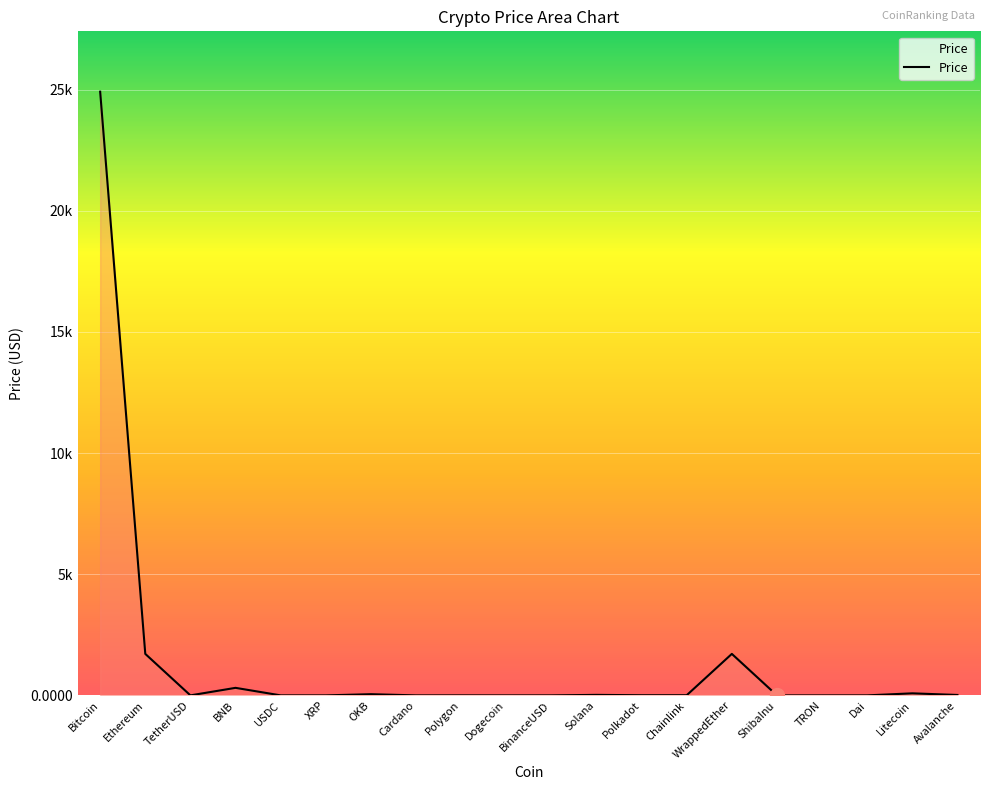

At which label does the data first exceed 6?

Bitcoin